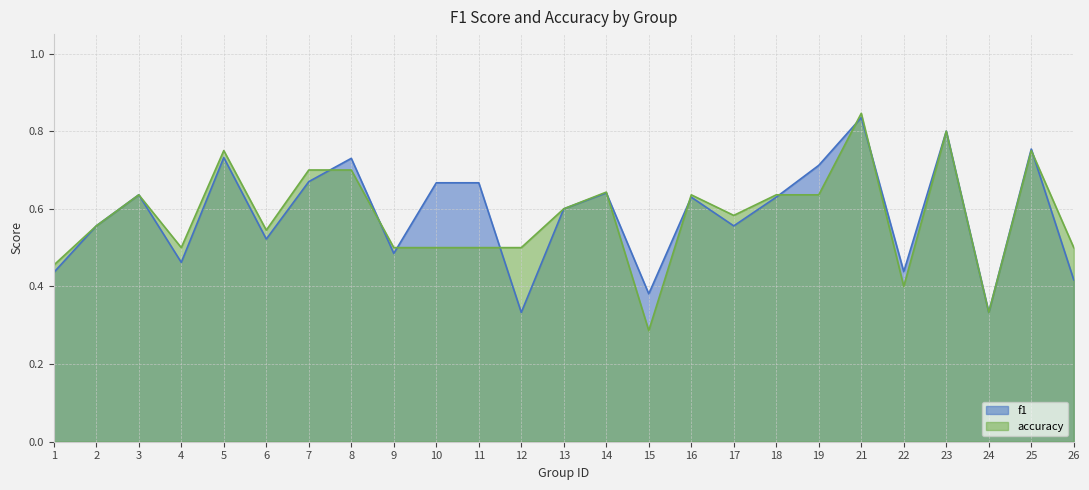

What is the difference between the second highest and second lowest values in the accuracy series?

0.5